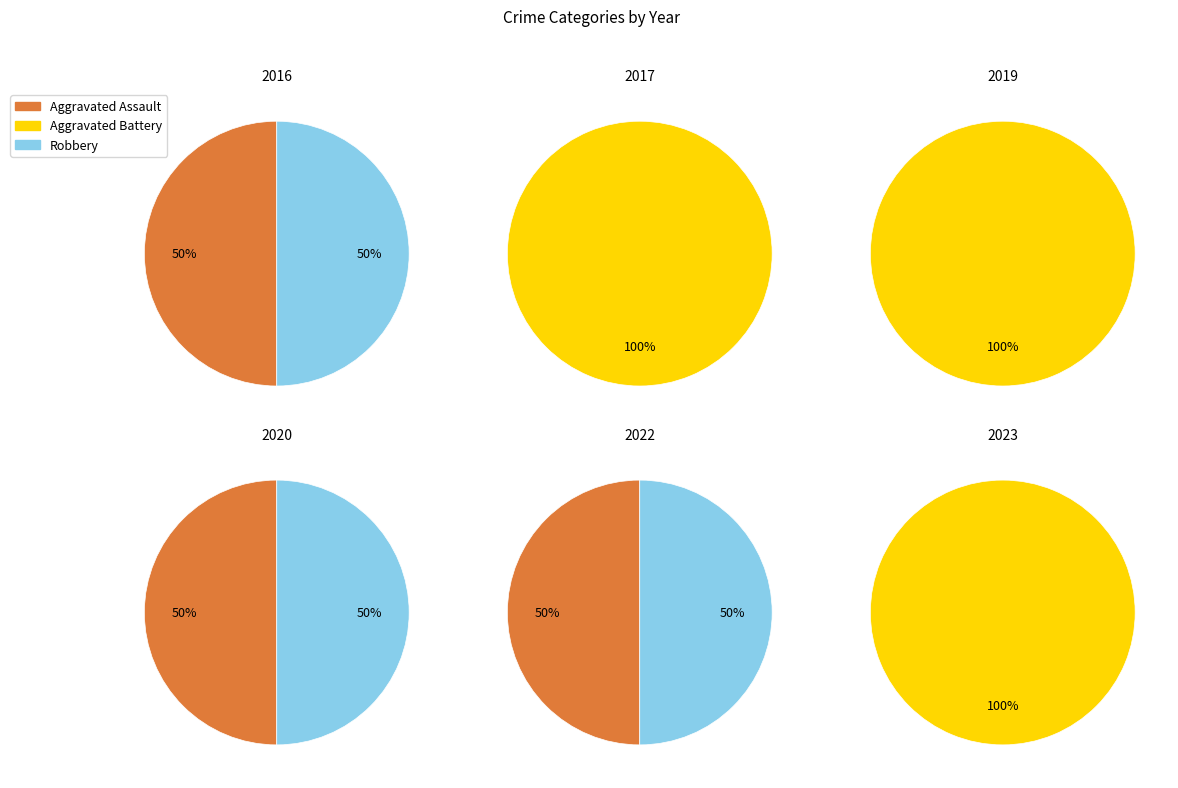

Rank the categories by Robbery value from highest to lowest.

2016, 2020, 2022, 2017, 2019, 2023